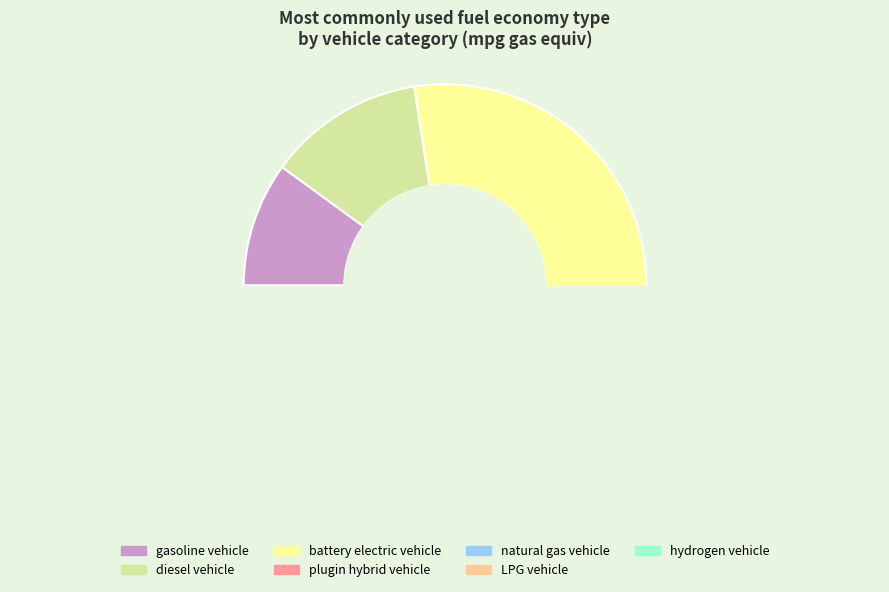

How many slices are in this pie chart?

7